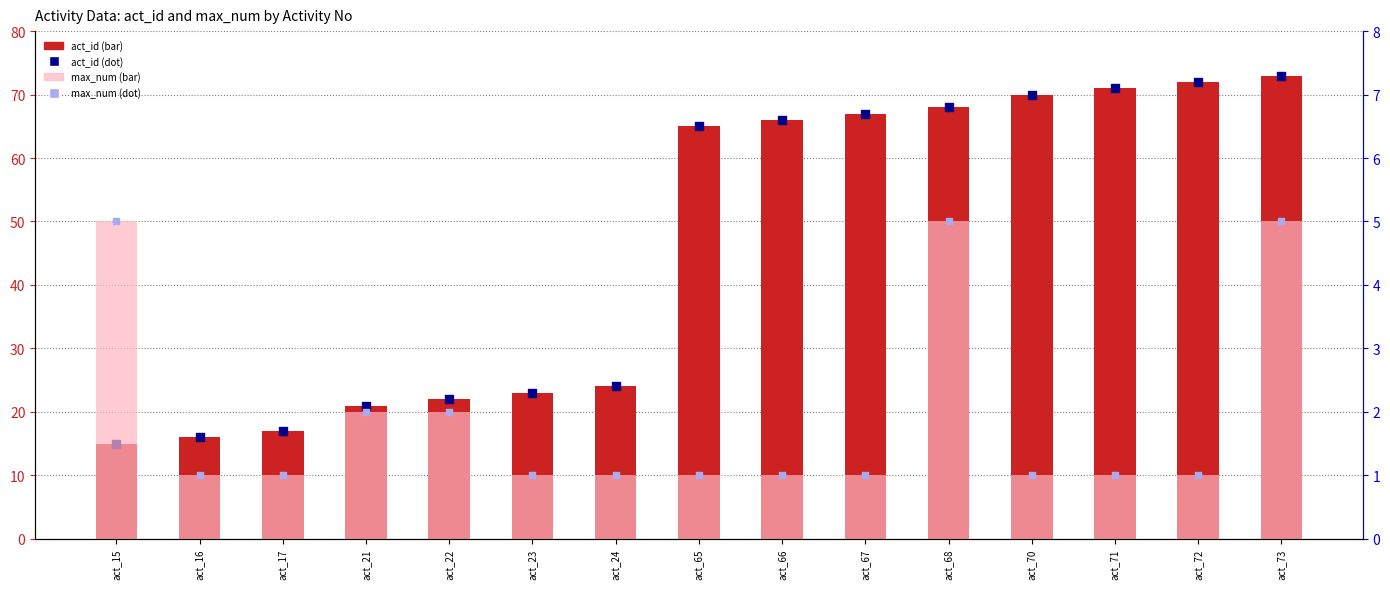

At how many categories does at least one series exceed 67?

5